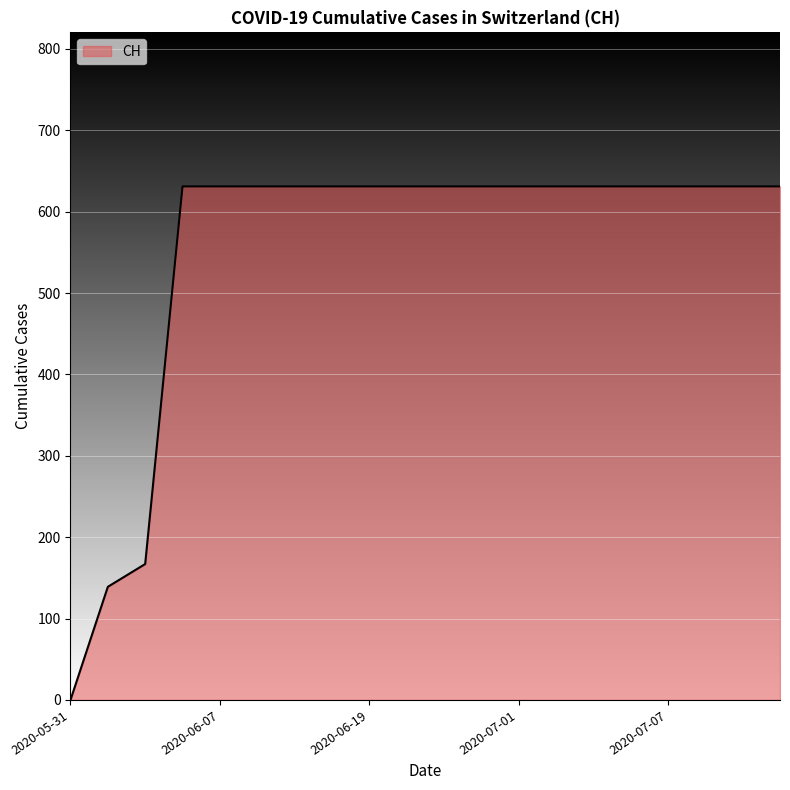

What is the difference between the maximum and minimum values?

631